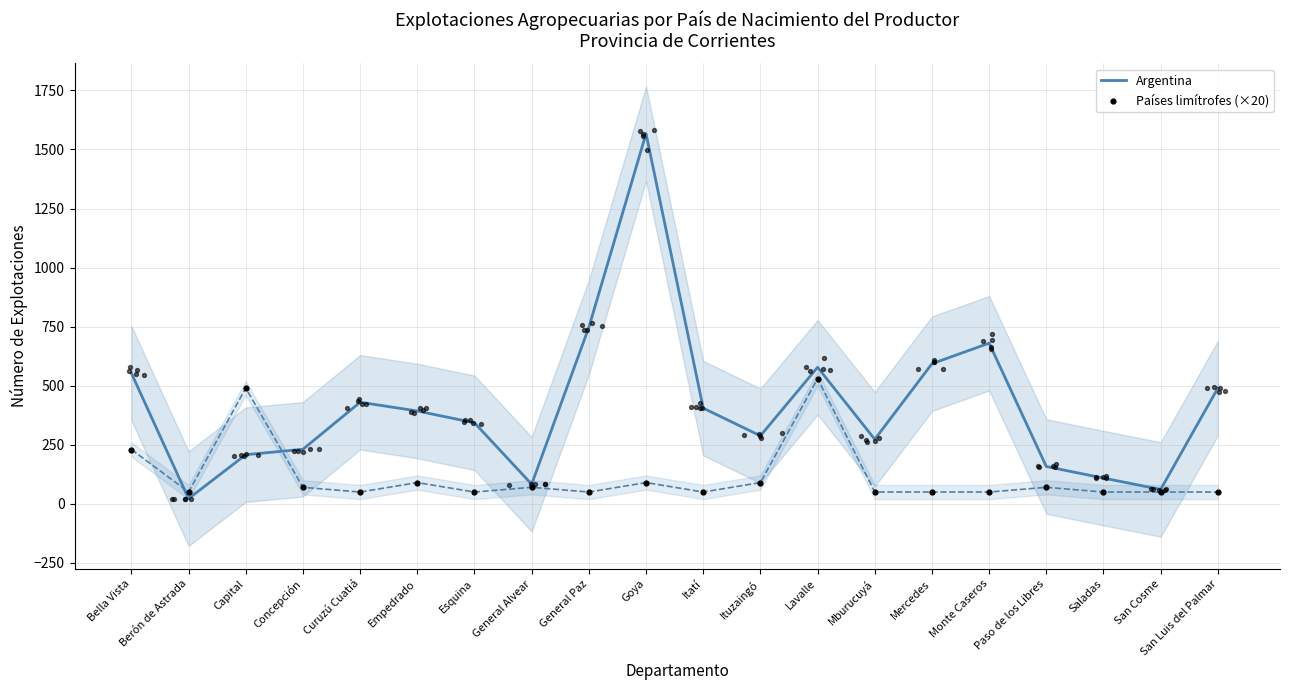

Which series reaches the maximum Y coordinate?

Argentina